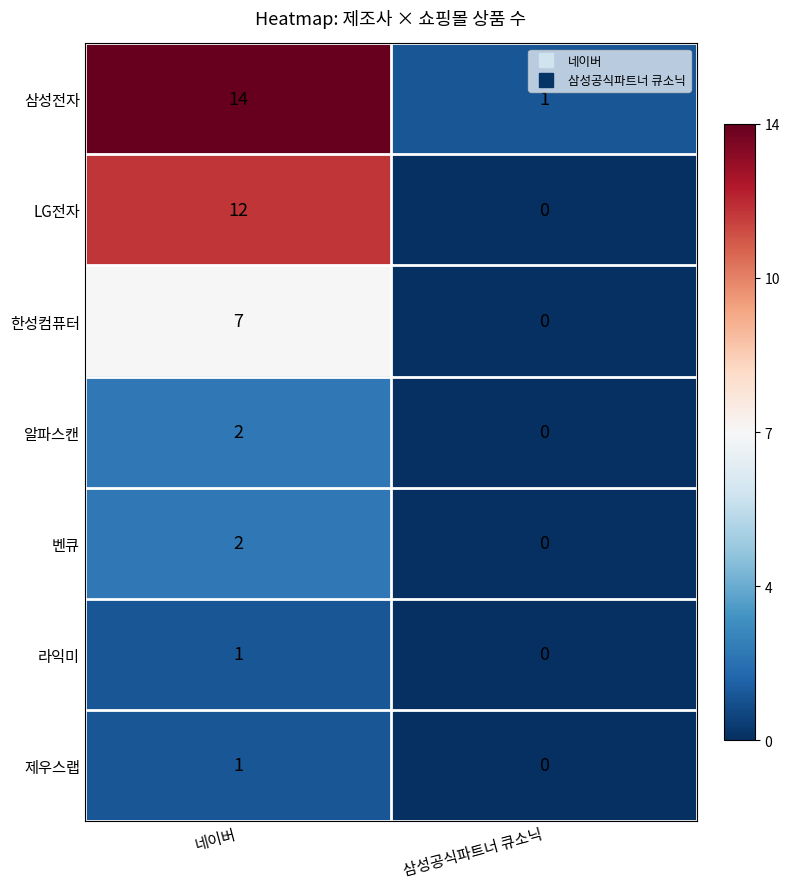

True or false: 삼성전자 has a value of 14 at 네이버.

True